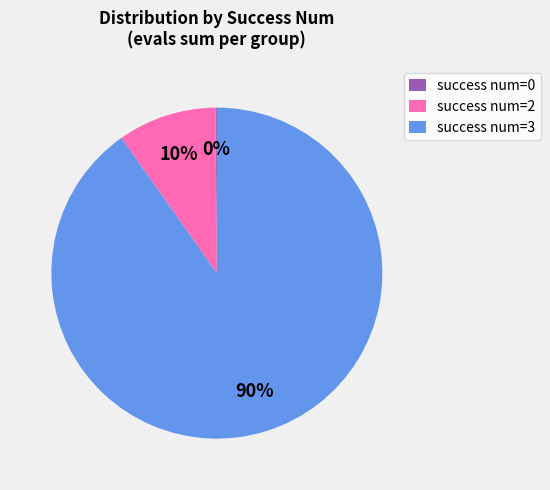

What percentage is the success num=3 slice, to the nearest percent?

90%